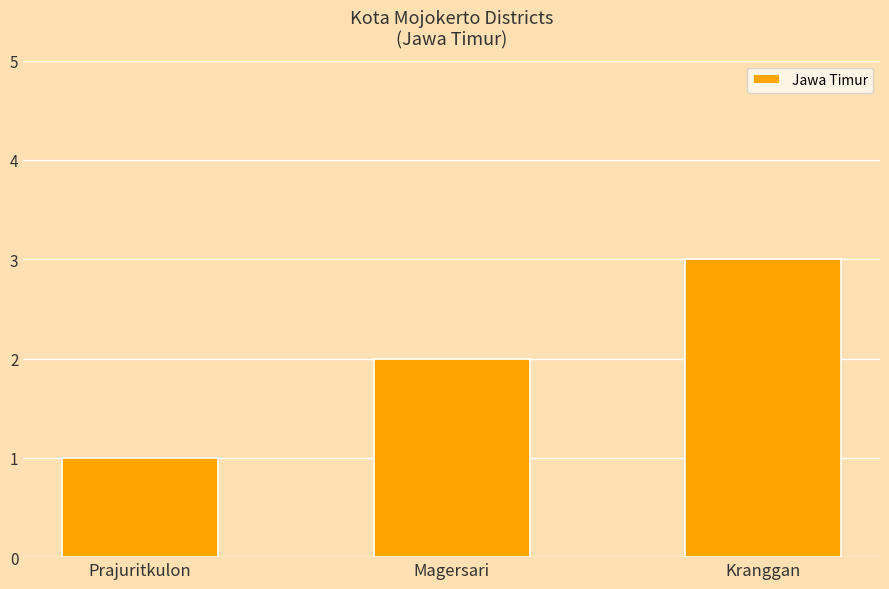

What is the change in value from Prajuritkulon to Magersari?

+1